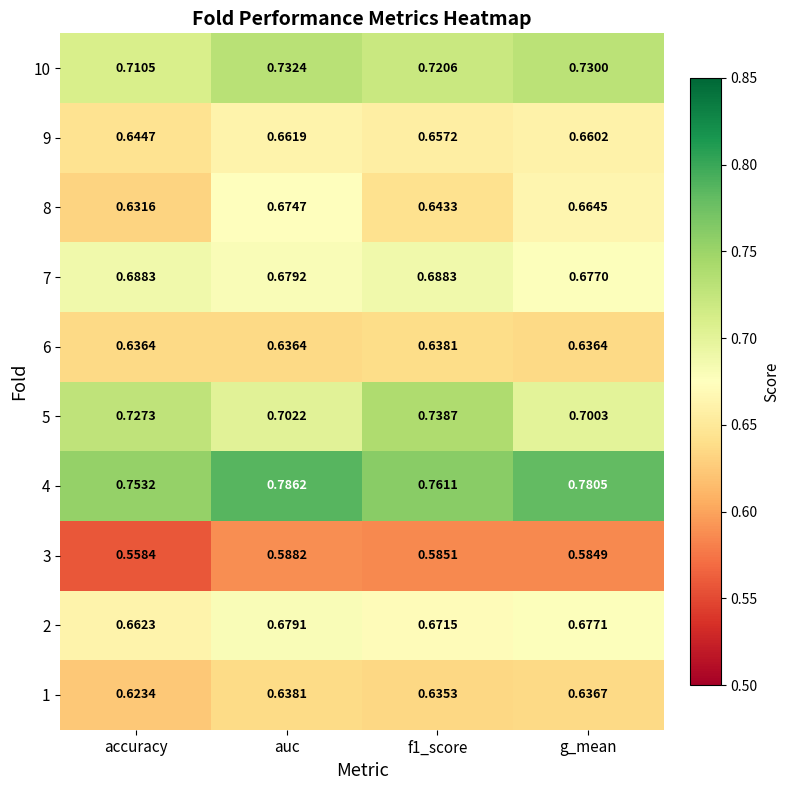

At which label is 8 closest to 0?

accuracy